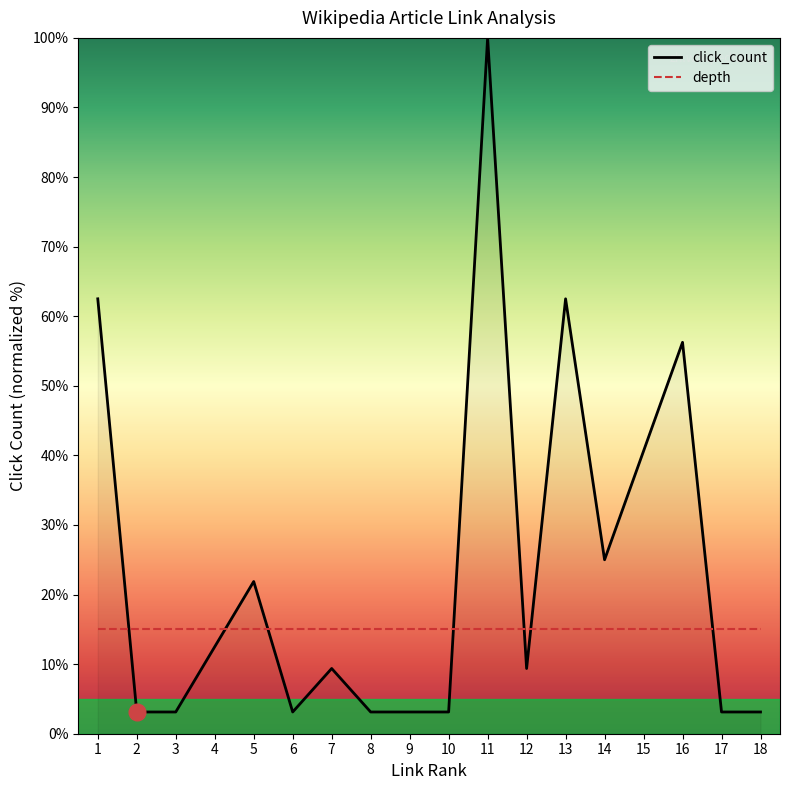

How many categories are shown in the chart?

18